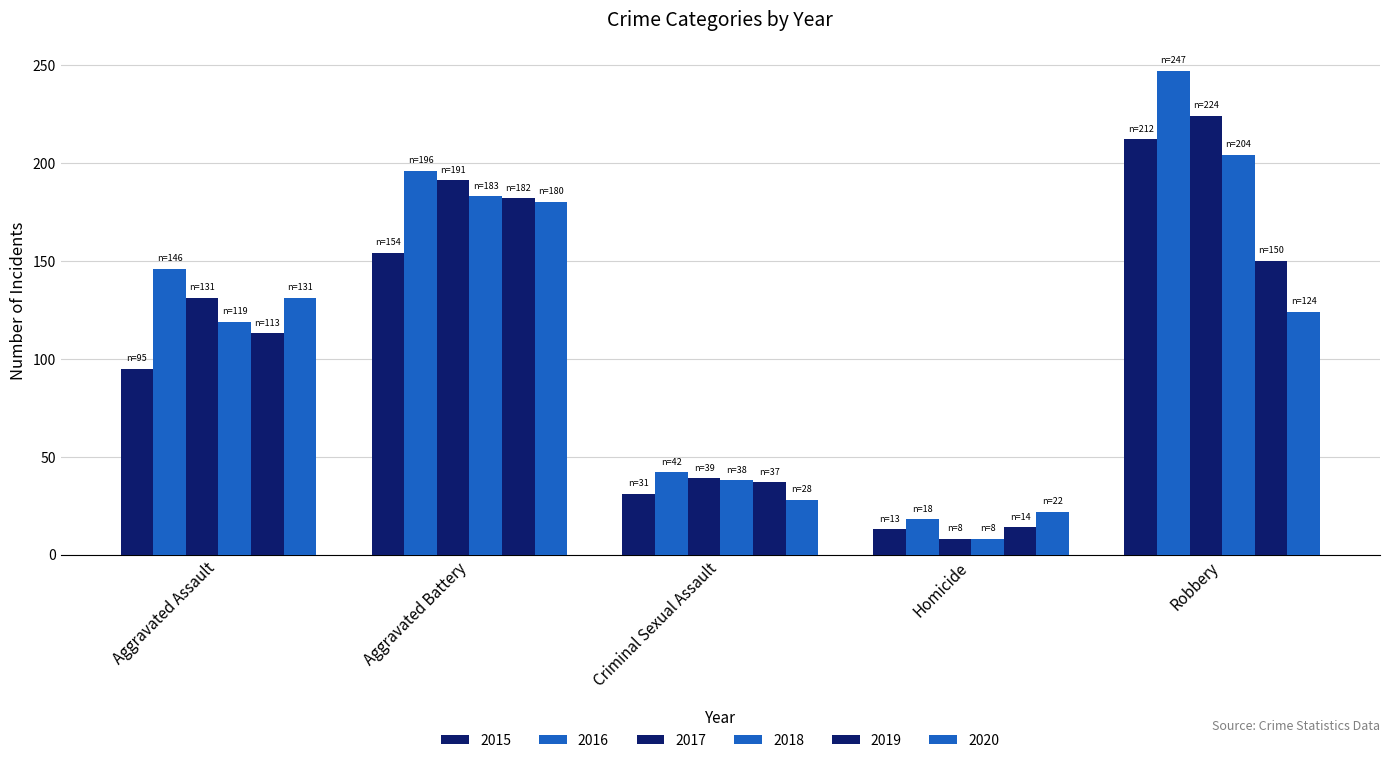

Which series has the largest total across all categories?

2016